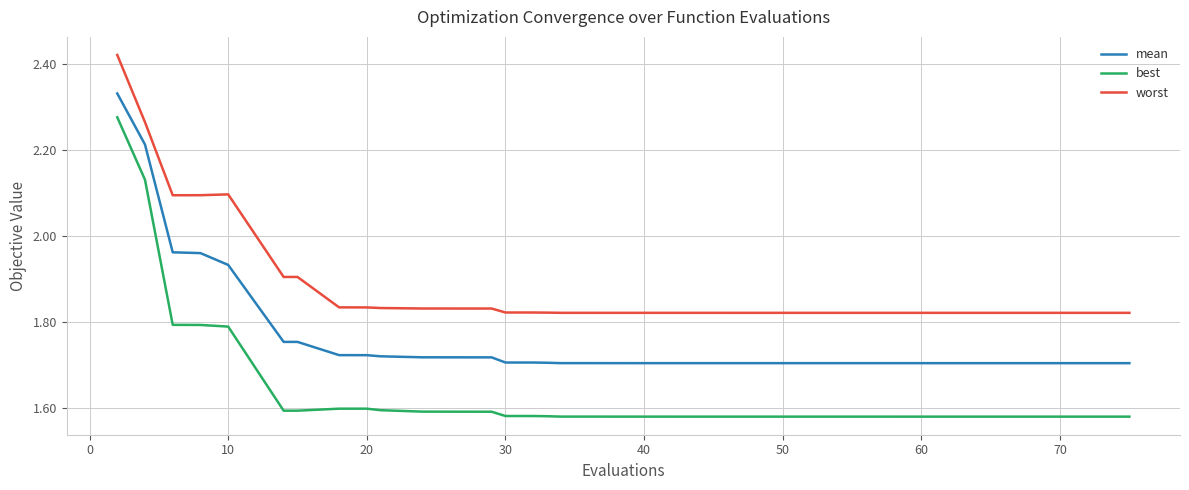

What is the difference between the maximum and minimum values in the worst series?

0.6